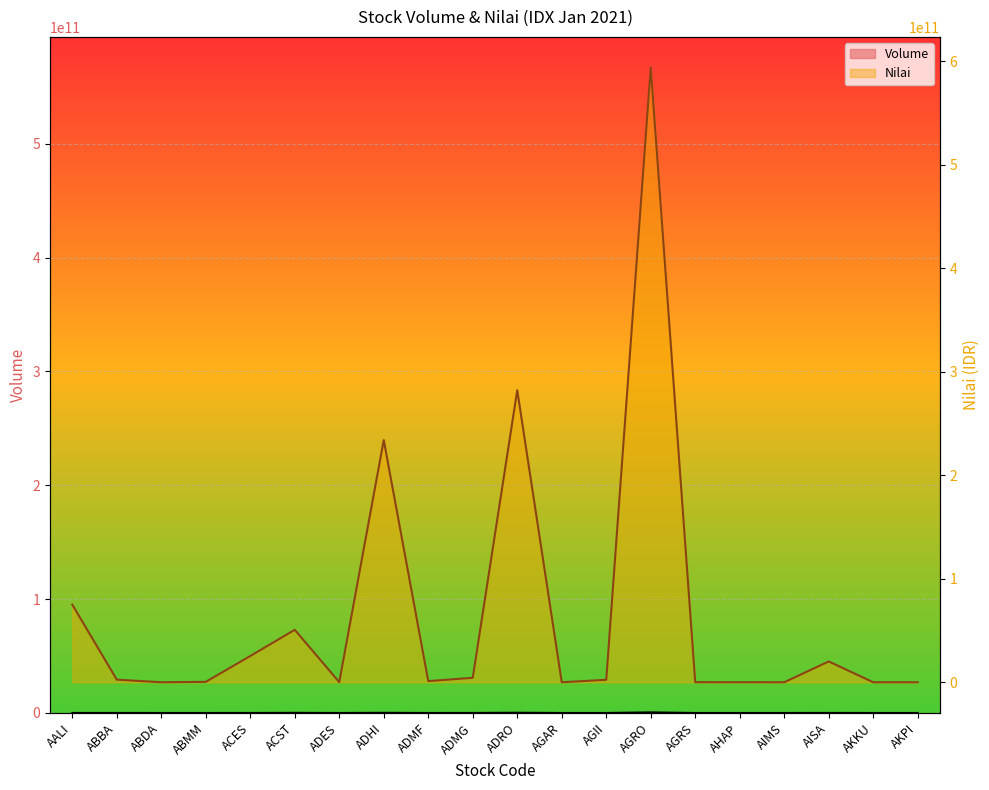

The value of Nilai at ADMG is 7580039917. True or false?

False